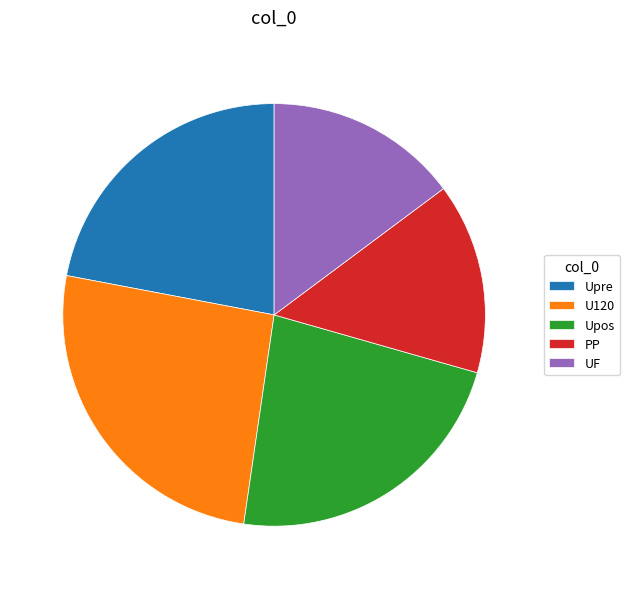

Is the sum of Upre and Upos greater than half?

No